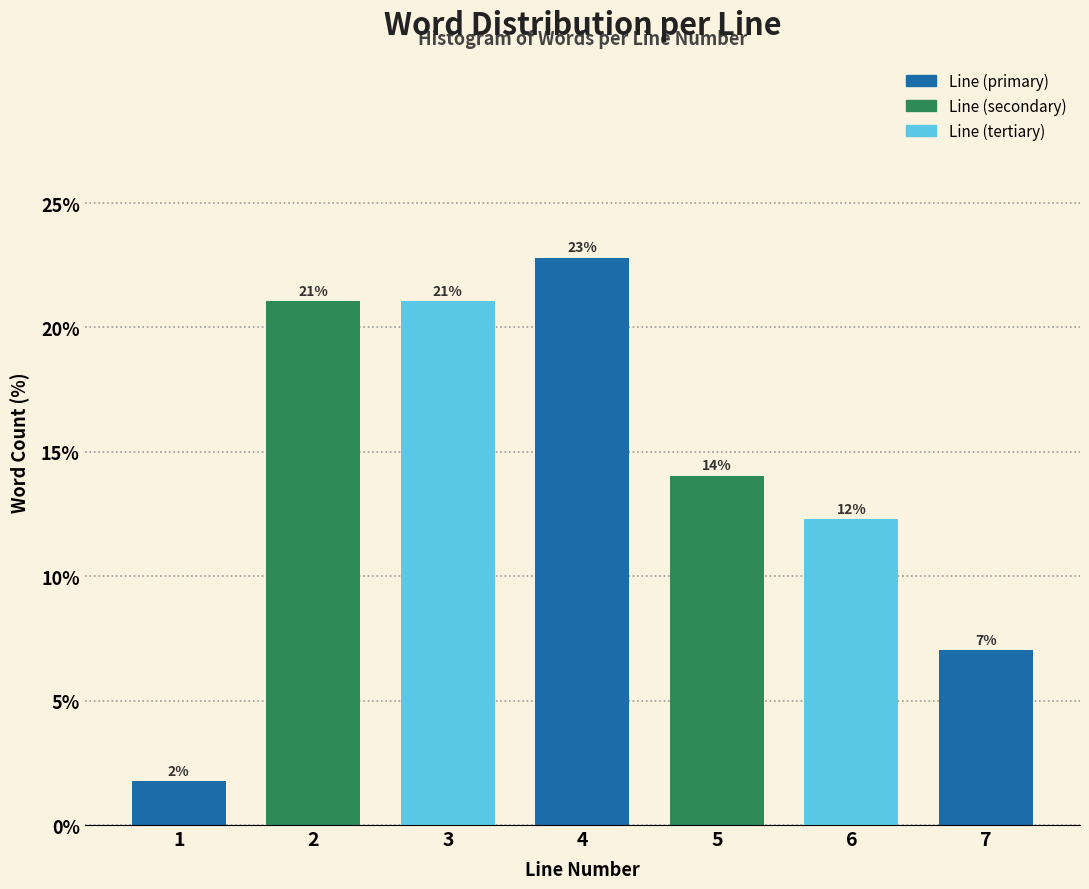

Is it true that the value at 2 is 13.6?

False